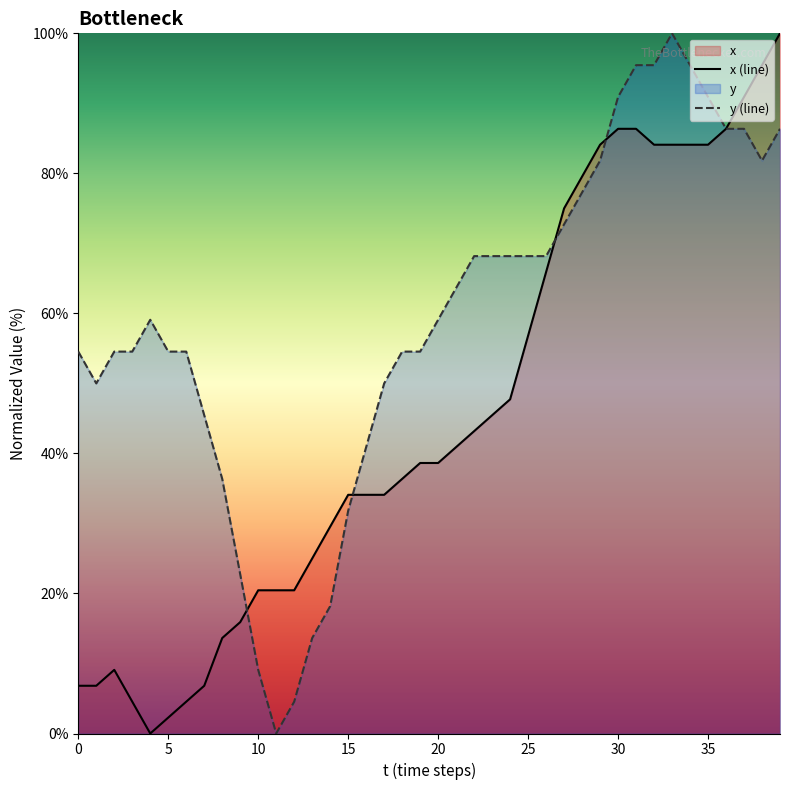

Which has a higher value, 14 or 33?

33